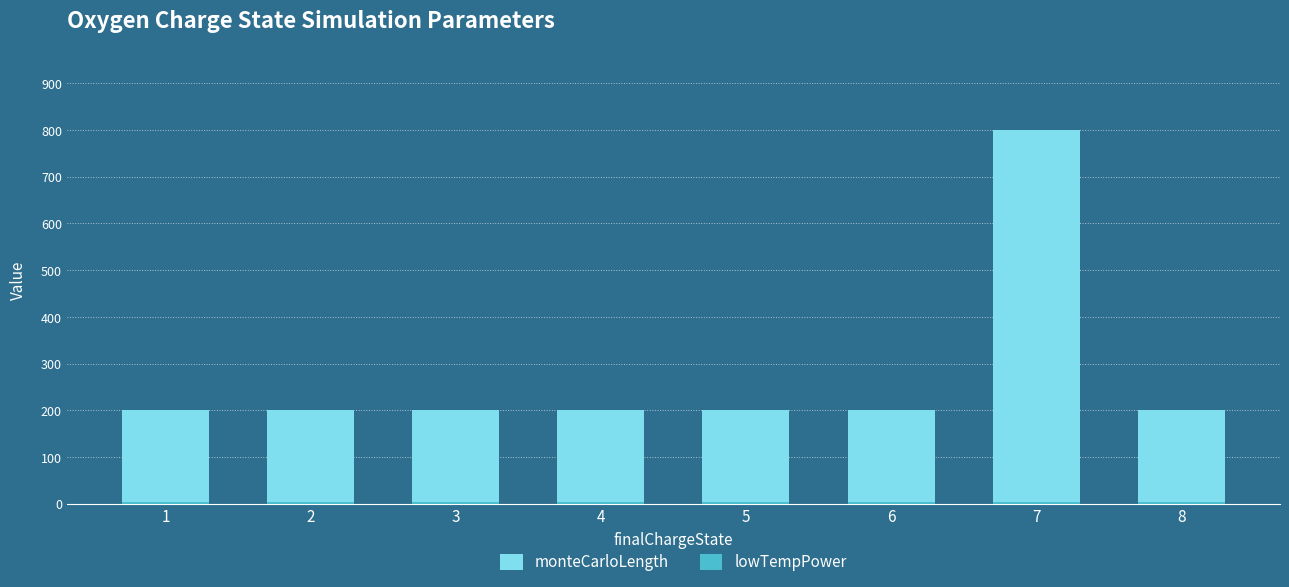

Reading left to right, transcribe all the data shown in this chart.

monteCarloLength: 1=200	2=200	3=200	4=200	5=200	6=200	7=800	8=200
lowTempPower: 1=4	2=4	3=4	4=4	5=4	6=4	7=4	8=4